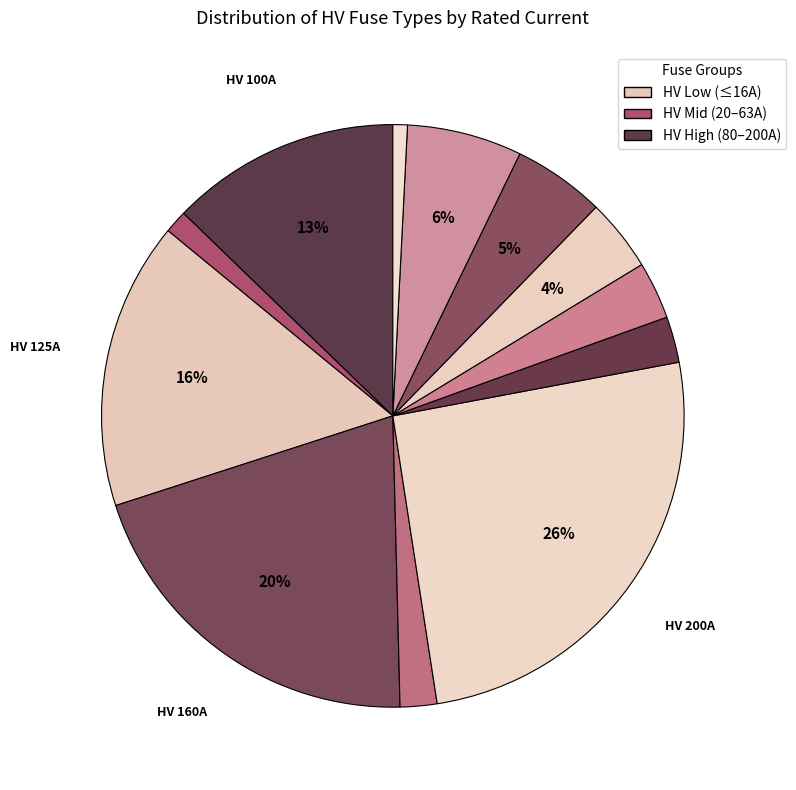

Rank the categories by value from highest to lowest.

HV 200A, HV 160A, HV 125A, HV 100A, HV 50A, HV 40A, HV 31.5A, HV 25A, HV 20A, HV 16A, HV 10A, HV 6.3A